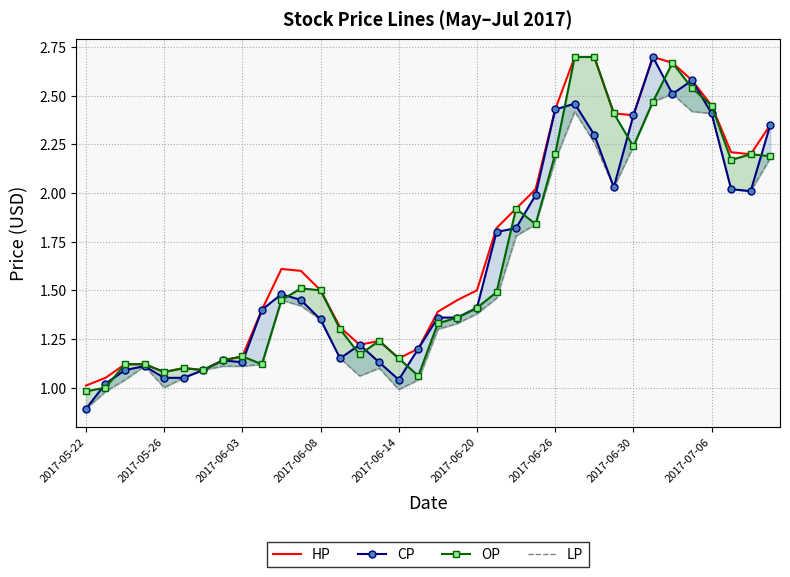

What is the minimum value for HP?

1.0